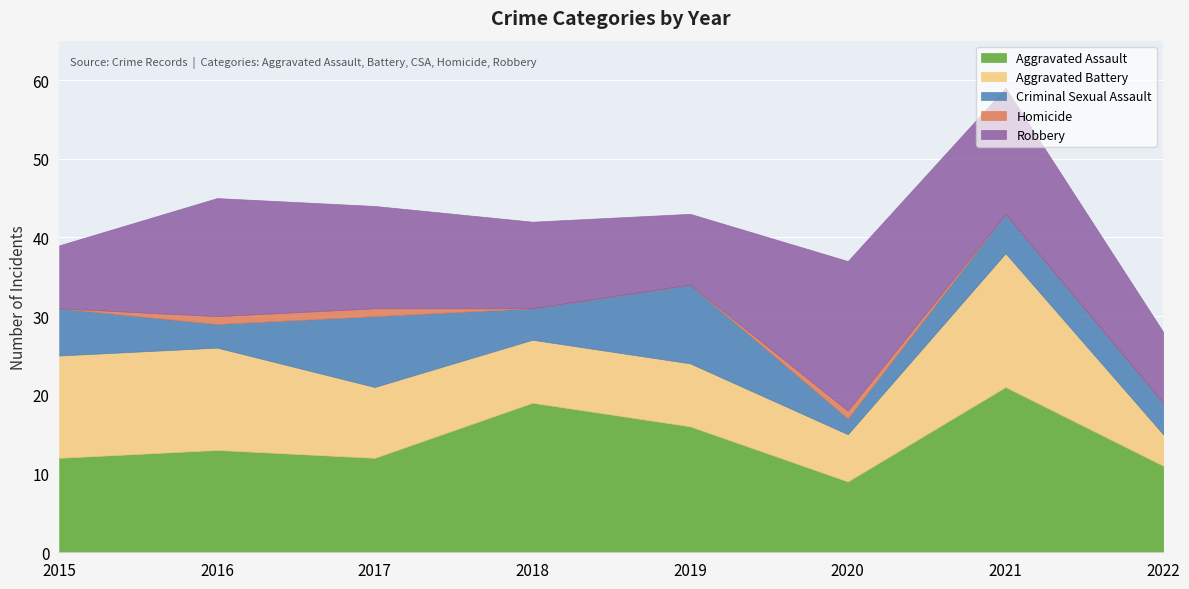

What is the difference between the Robbery values at 2021 and 2017?

3